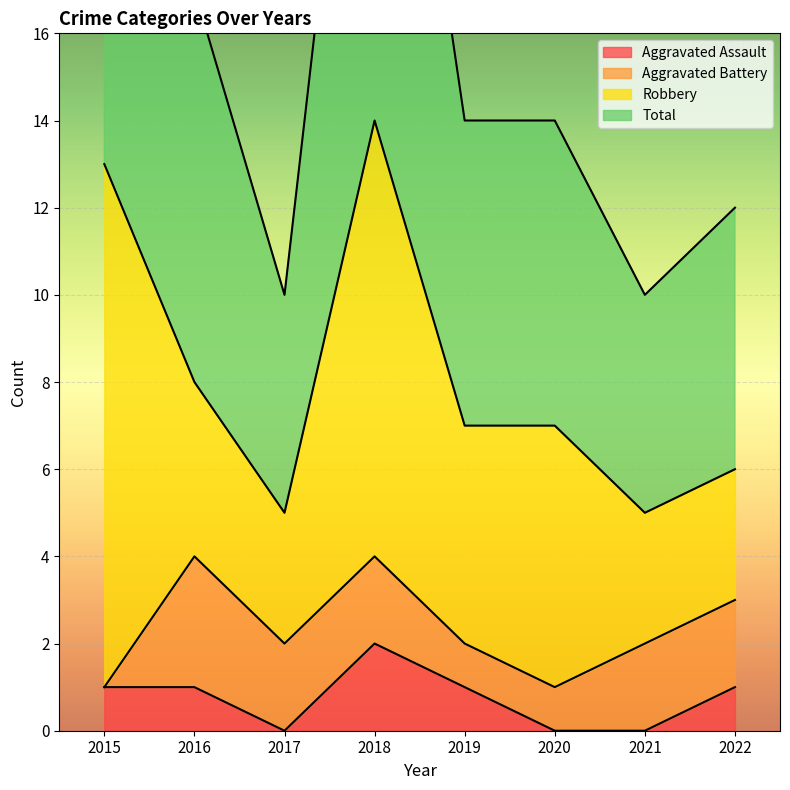

Between 2016 and 2021, which series saw the biggest shift?

Total